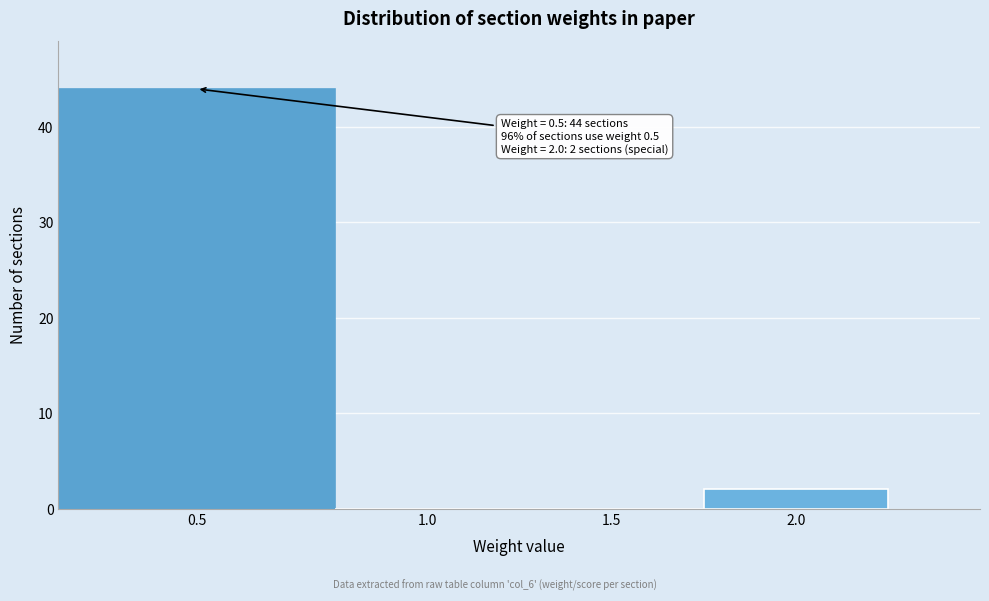

Reading left to right, list all the values displayed in this chart.

0.5=44	1.0=0	1.5=0	2.0=2